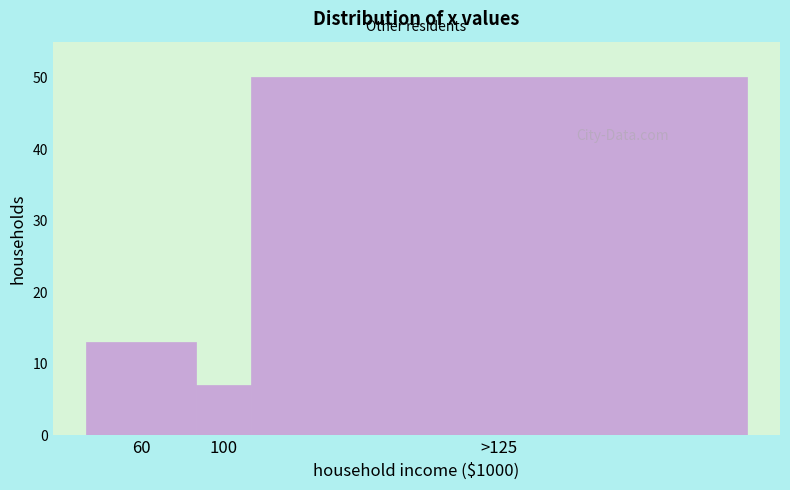

Reading right to left, list all the values displayed in this chart.

>125=50	100=7	60=13